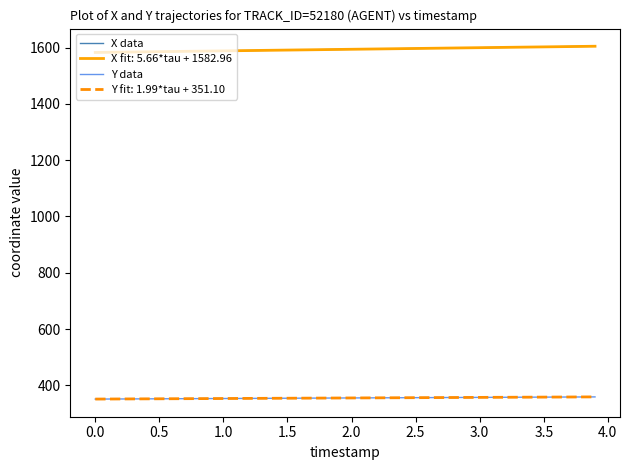

True or false: Y data and X data cross at least once.

False